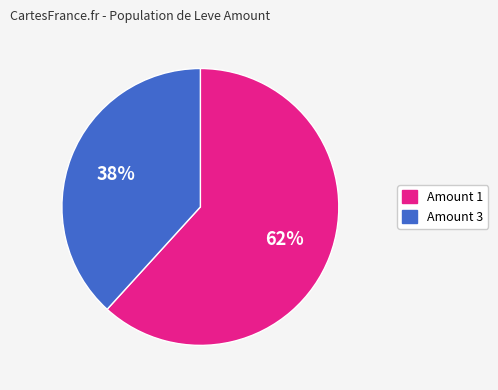

To the nearest percent, what is the average slice percentage?

50%